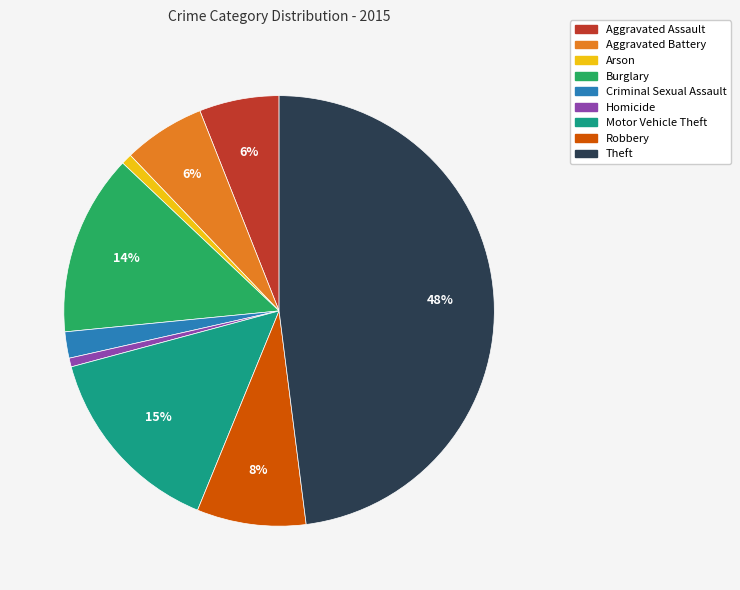

To the nearest percent, what portion does Aggravated Assault represent?

6%